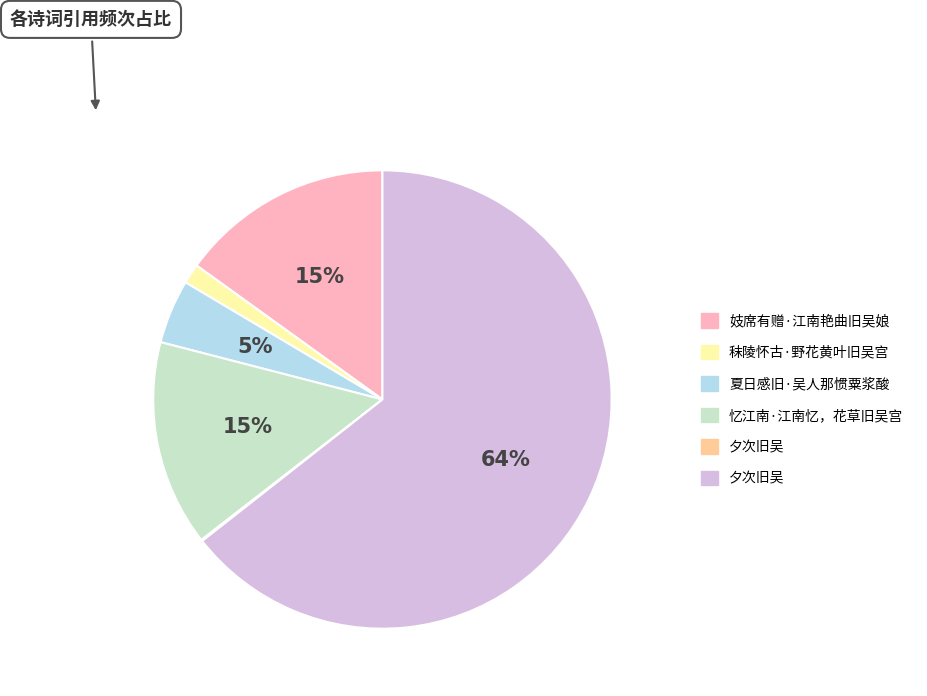

Is there any slice that represents more than half of the pie?

Yes